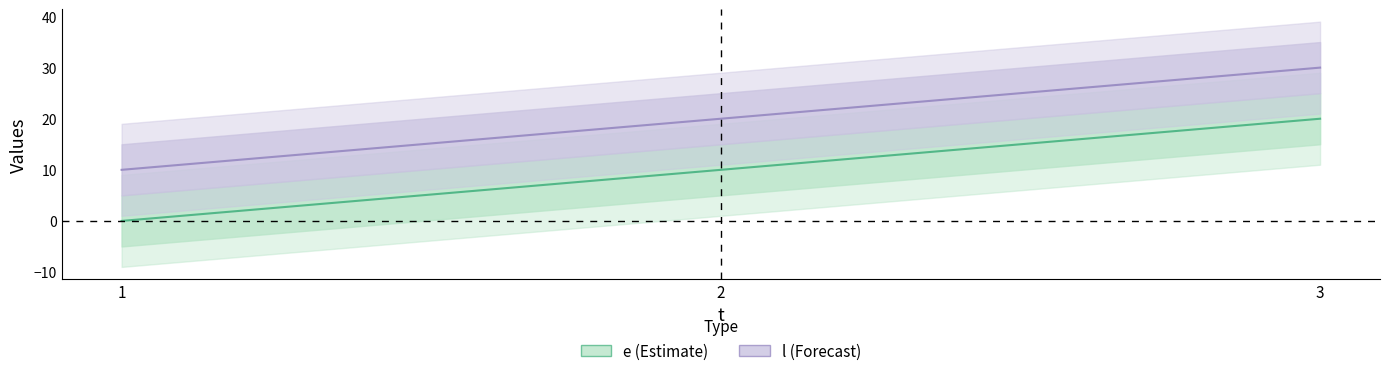

Between 3 and 2, which is larger?

3